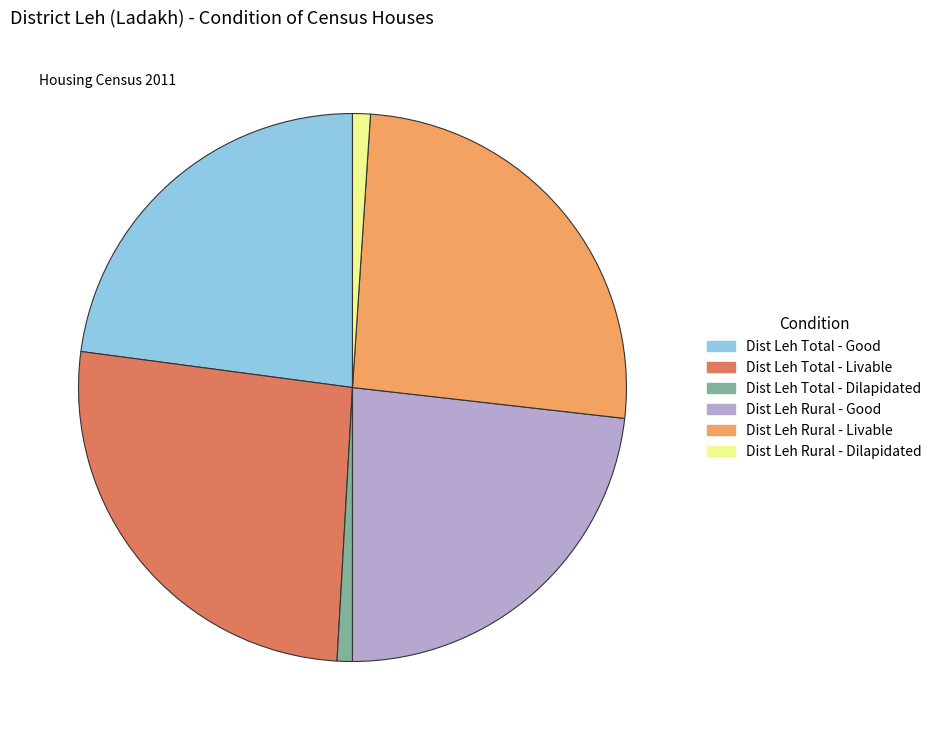

Is there any slice that represents more than half of the pie?

No